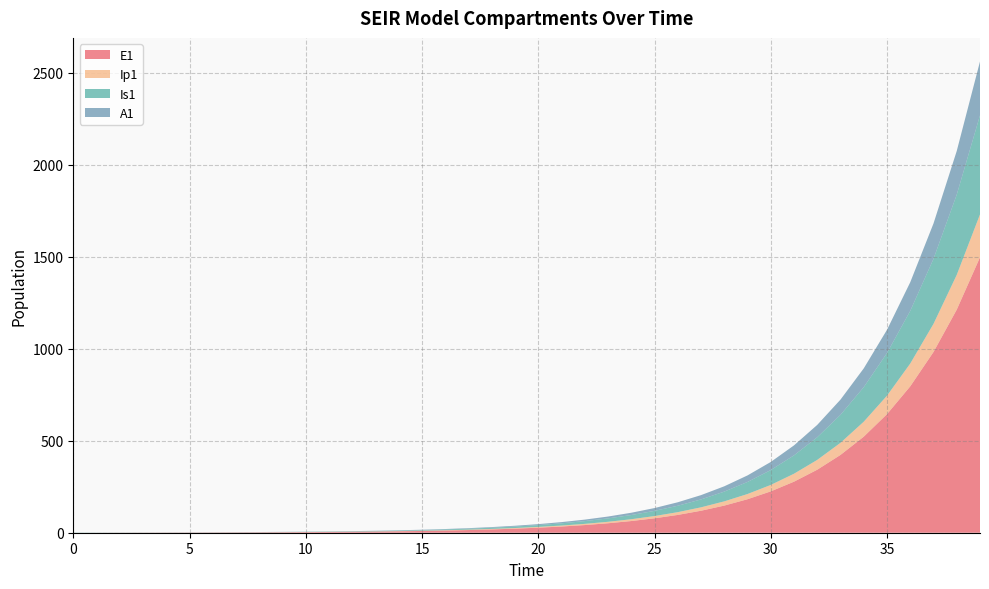

Reading right to left, transcribe all the data shown in this chart.

E1: 39=1496.2	38=1212.0	37=981.8	36=795.3	35=644.2	34=521.8	33=422.7	32=342.4	31=277.3	30=224.6	29=182.0	28=147.4	27=119.4	26=96.7	25=78.3	24=63.4	23=51.4	22=41.6	21=33.7	20=27.3	19=22.1	18=17.9	17=14.5	16=11.8	15=9.5	14=7.7	13=6.2	12=5.1	11=4.1	10=3.3	9=2.7	8=2.2	7=1.8	6=1.4	5=1.1	4=0.9	3=0.7	2=0.5	1=0.3	0=0.0
Ip1: 39=233.0	38=188.7	37=152.9	36=123.8	35=100.3	34=81.3	33=65.8	32=53.3	31=43.2	30=35.0	29=28.3	28=22.9	27=18.6	26=15.1	25=12.2	24=9.9	23=8.0	22=6.5	21=5.2	20=4.3	19=3.4	18=2.8	17=2.3	16=1.8	15=1.5	14=1.2	13=1.0	12=0.8	11=0.6	10=0.5	9=0.4	8=0.3	7=0.3	6=0.2	5=0.2	4=0.1	3=0.1	2=0.1	1=0.0	0=0.0
Is1: 39=538.2	38=436.0	37=353.1	36=286.1	35=231.7	34=187.7	33=152.0	32=123.1	31=99.7	30=80.8	29=65.4	28=53.0	27=42.9	26=34.8	25=28.2	24=22.8	23=18.5	22=15.0	21=12.1	20=9.8	19=8.0	18=6.5	17=5.2	16=4.2	15=3.4	14=2.8	13=2.3	12=1.9	11=1.5	10=1.3	9=1.0	8=0.9	7=0.8	6=0.7	5=0.6	4=0.6	3=0.6	2=0.7	1=0.8	0=1.0
A1: 39=292.8	38=237.1	37=192.1	36=155.6	35=126.0	34=102.1	33=82.7	32=67.0	31=54.3	30=43.9	29=35.6	28=28.8	27=23.4	26=18.9	25=15.3	24=12.4	23=10.1	22=8.1	21=6.6	20=5.3	19=4.3	18=3.5	17=2.8	16=2.3	15=1.9	14=1.5	13=1.2	12=1.0	11=0.8	10=0.6	9=0.5	8=0.4	7=0.3	6=0.2	5=0.2	4=0.1	3=0.1	2=0.0	1=0.0	0=0.0